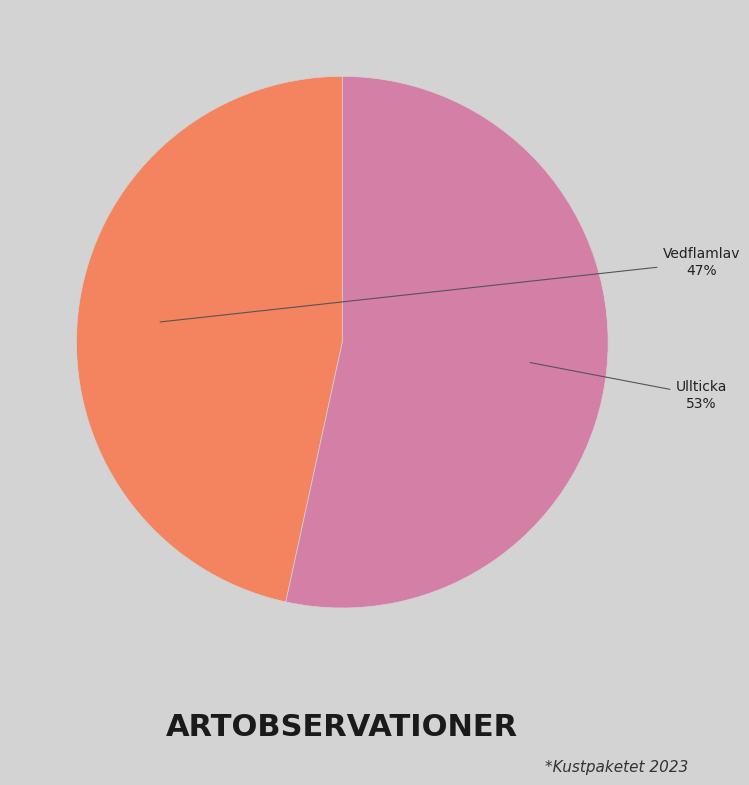

Which category accounts for the majority?

Ullticka